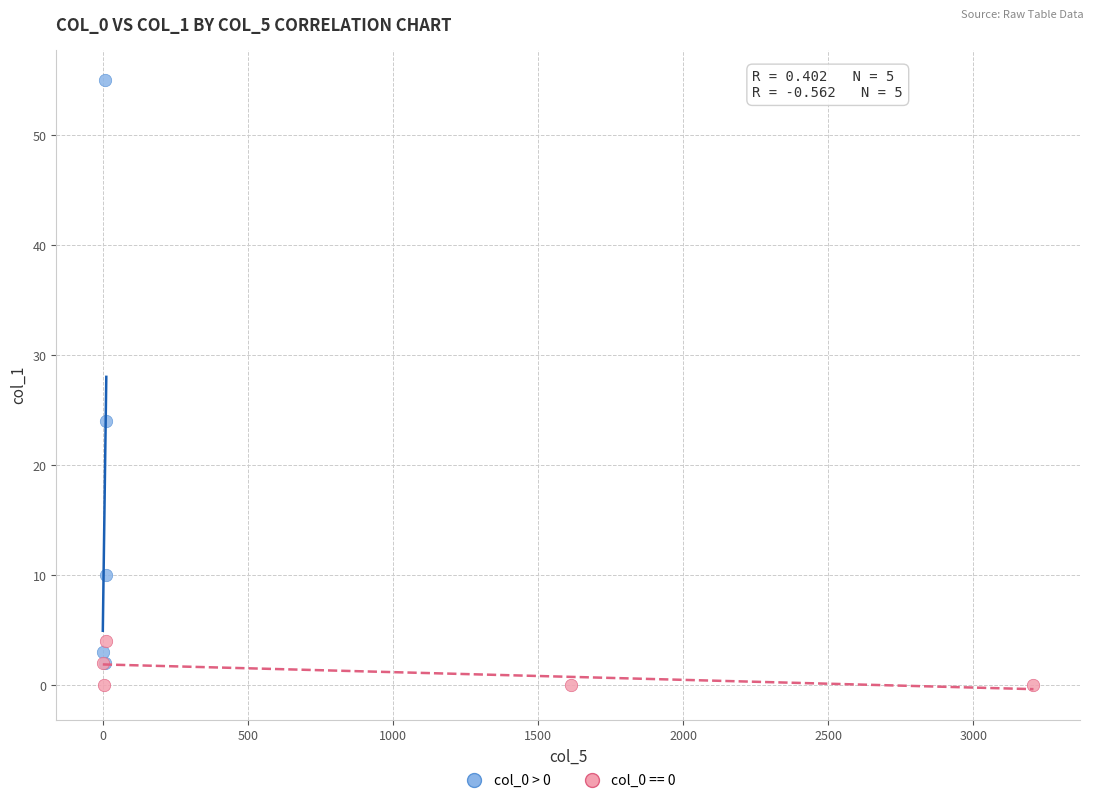

Which series reaches the maximum Y coordinate?

col_0 > 0